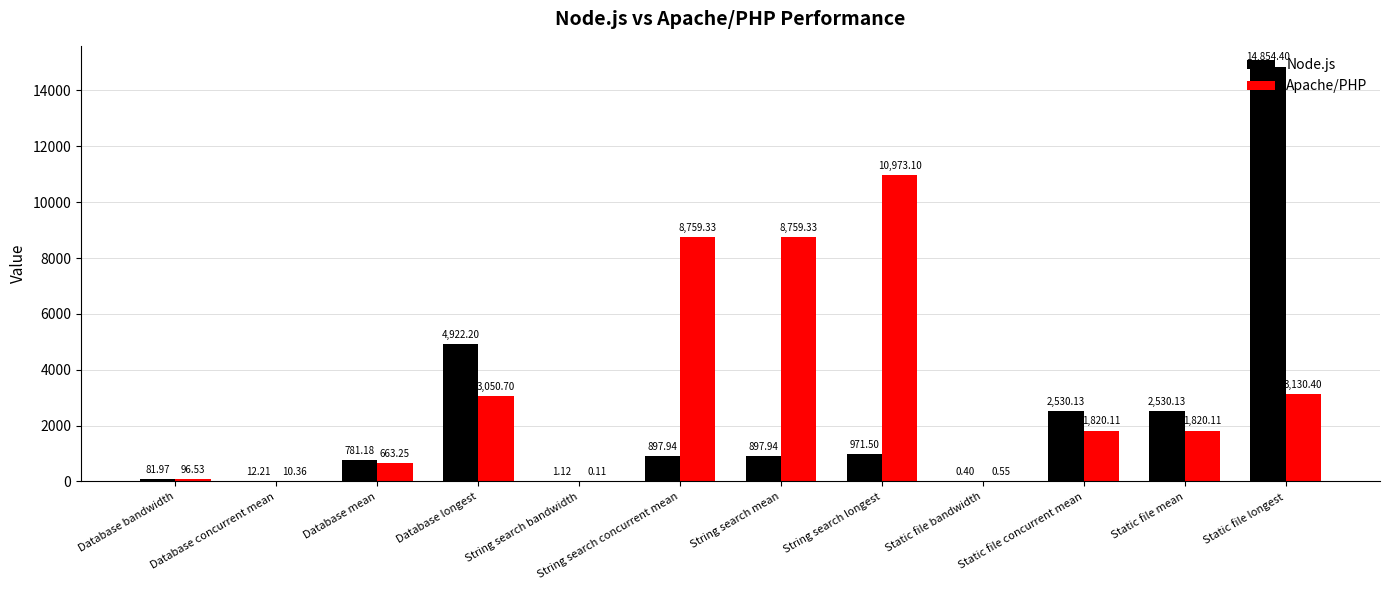

What is the sum of all Apache/PHP values?

39083.9